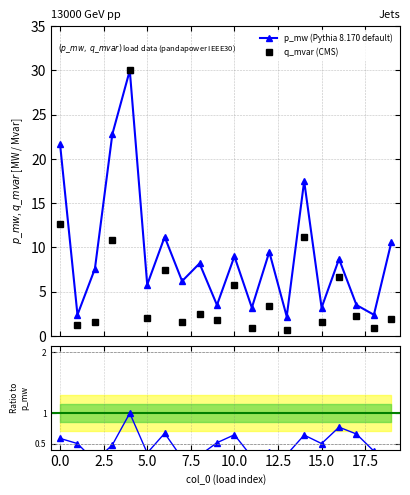

In p_mw, how many points are higher than both neighbors (excluding endpoints)?

7